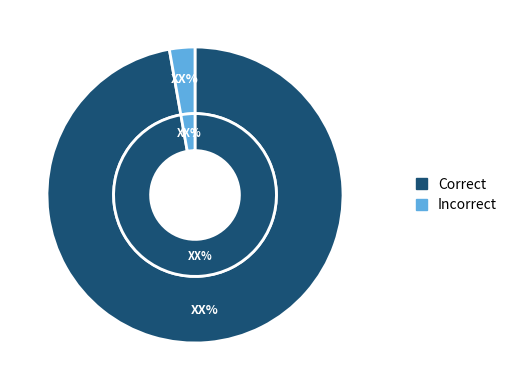

True or false: Correct accounts for 97% of the total.

True